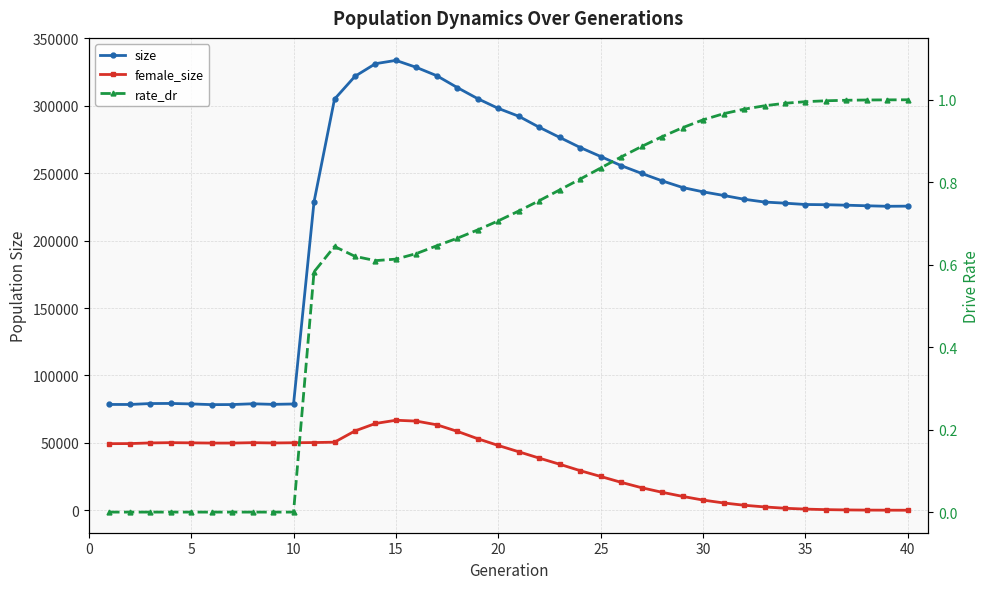

How many interior local valleys does the size series have?

4